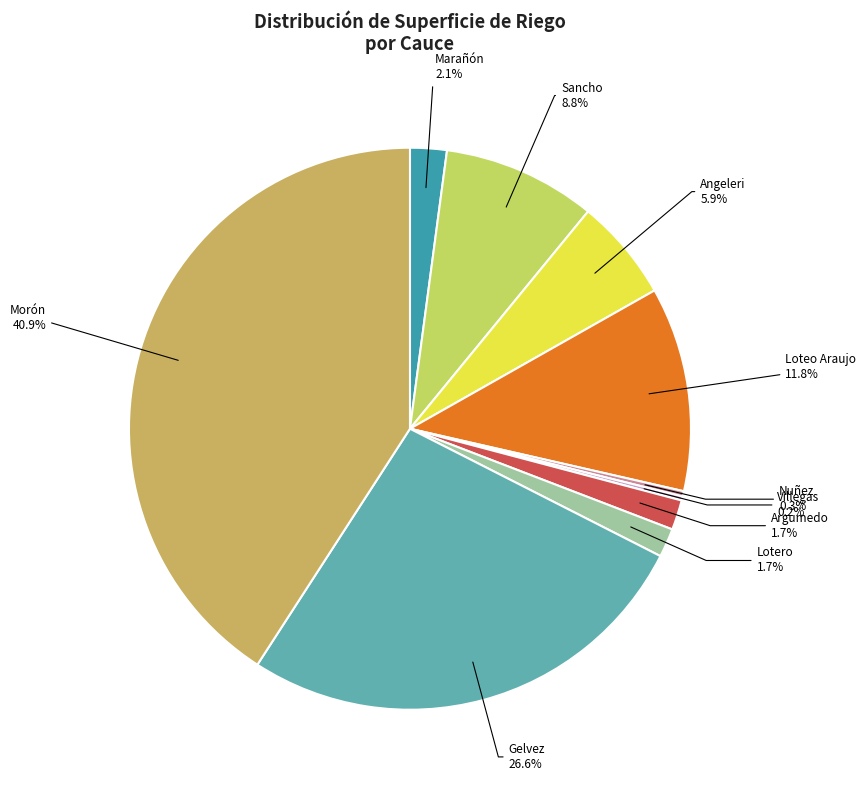

Is the sum of Lotero and Morón greater than half?

No